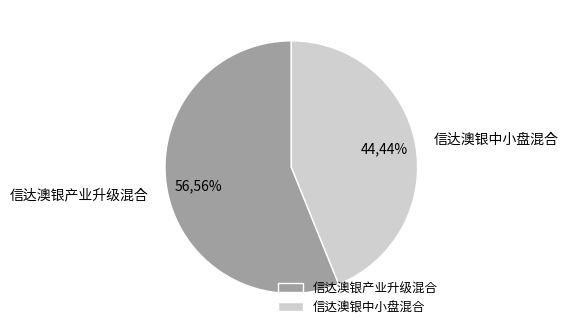

Count the number of slices in the pie.

2